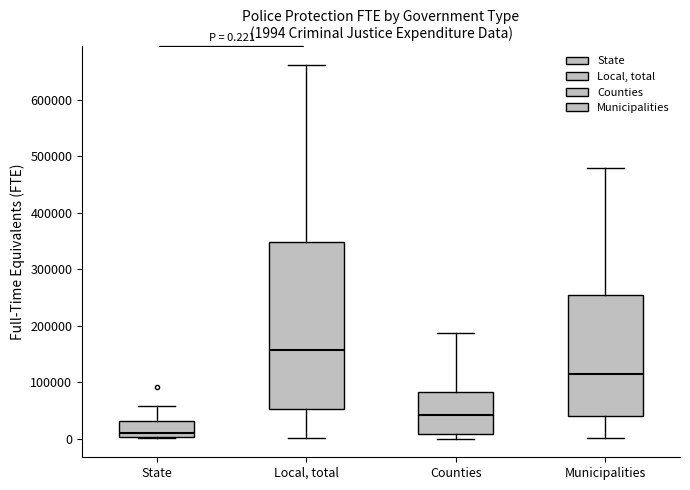

Which box's median line is the lowest?

State